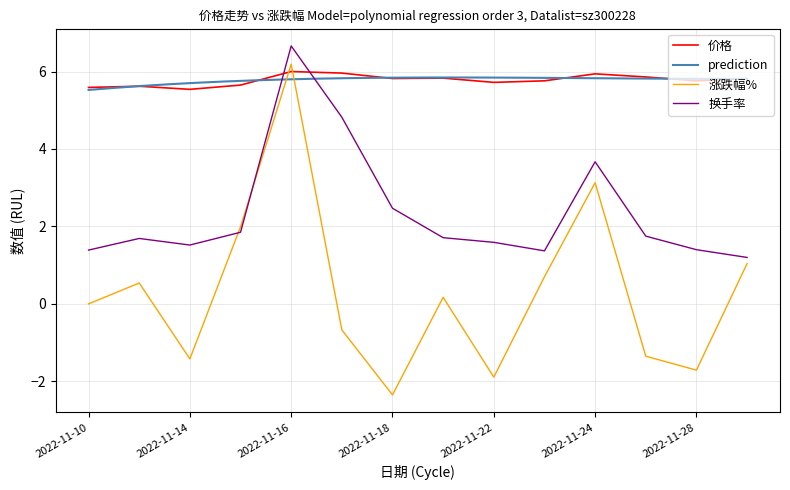

The value of 价格 at 2022-11-14 is 5.5. True or false?

True